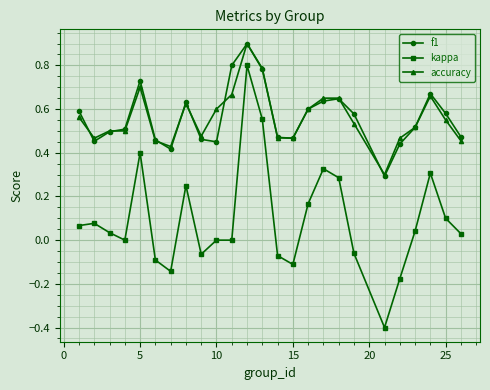

What are all the series names shown in the legend?

f1, kappa, accuracy